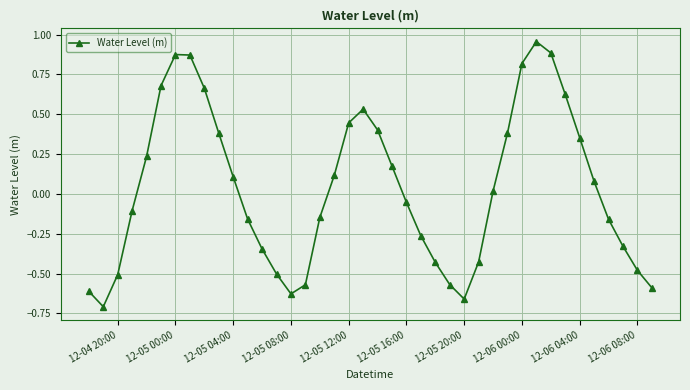

What is the difference between the second highest and minimum values?

1.6